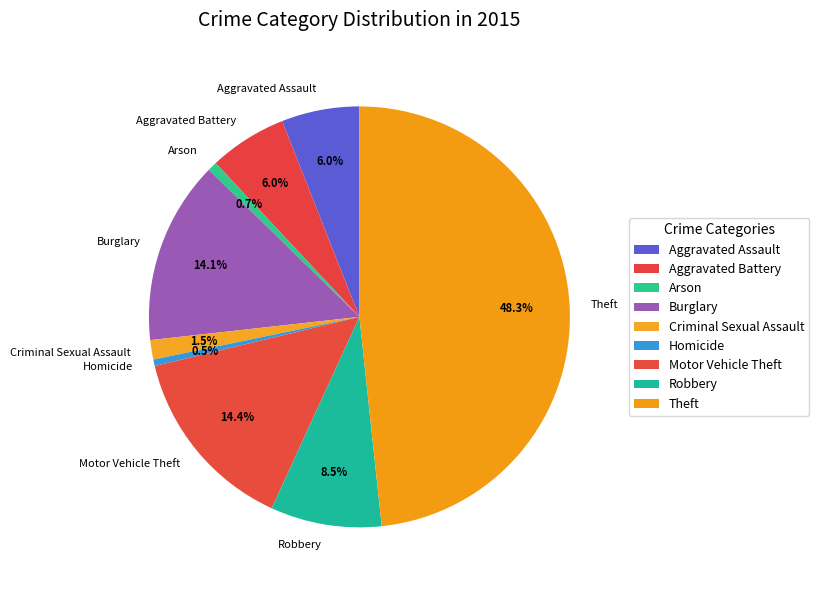

Which category has the biggest portion of the pie?

Theft